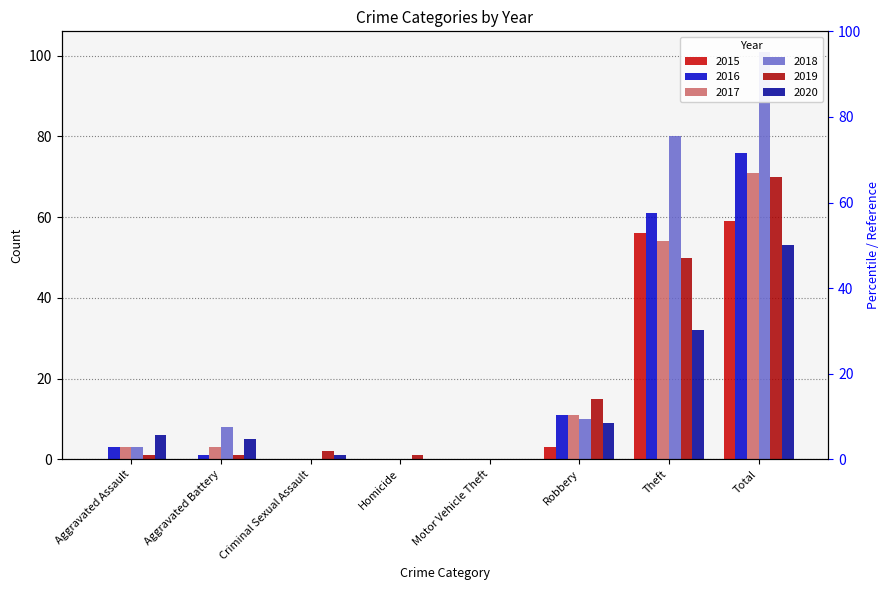

Reading right to left, extract all data points from this chart.

2015: Total=59	Theft=56	Robbery=3	Motor Vehicle Theft=0	Homicide=0	Criminal Sexual Assault=0	Aggravated Battery=0	Aggravated Assault=0
2016: Total=76	Theft=61	Robbery=11	Motor Vehicle Theft=0	Homicide=0	Criminal Sexual Assault=0	Aggravated Battery=1	Aggravated Assault=3
2017: Total=71	Theft=54	Robbery=11	Motor Vehicle Theft=0	Homicide=0	Criminal Sexual Assault=0	Aggravated Battery=3	Aggravated Assault=3
2018: Total=101	Theft=80	Robbery=10	Motor Vehicle Theft=0	Homicide=0	Criminal Sexual Assault=0	Aggravated Battery=8	Aggravated Assault=3
2019: Total=70	Theft=50	Robbery=15	Motor Vehicle Theft=0	Homicide=1	Criminal Sexual Assault=2	Aggravated Battery=1	Aggravated Assault=1
2020: Total=53	Theft=32	Robbery=9	Motor Vehicle Theft=0	Homicide=0	Criminal Sexual Assault=1	Aggravated Battery=5	Aggravated Assault=6